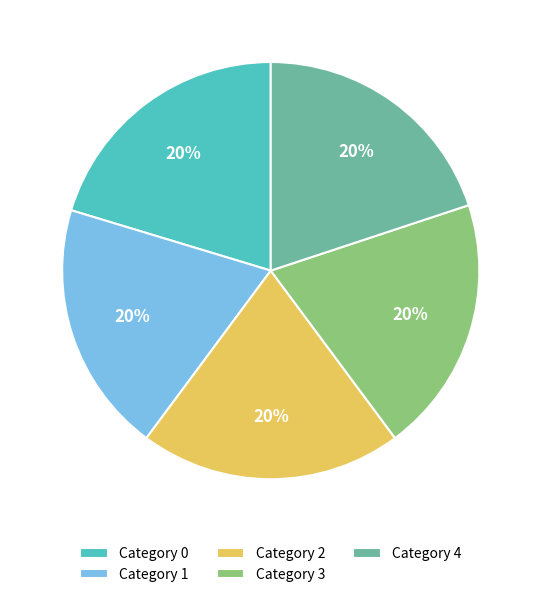

How many slices are in this pie chart?

5